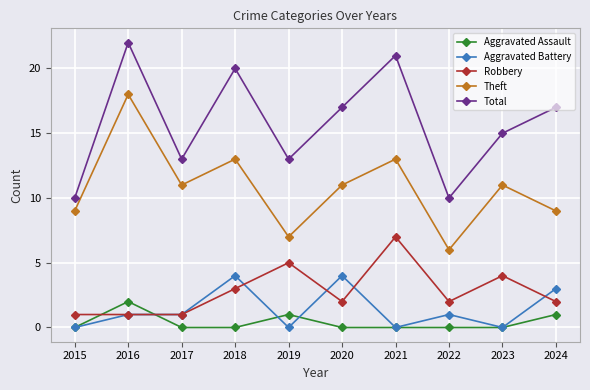

True or false: Total and Robbery intersect in this chart.

False